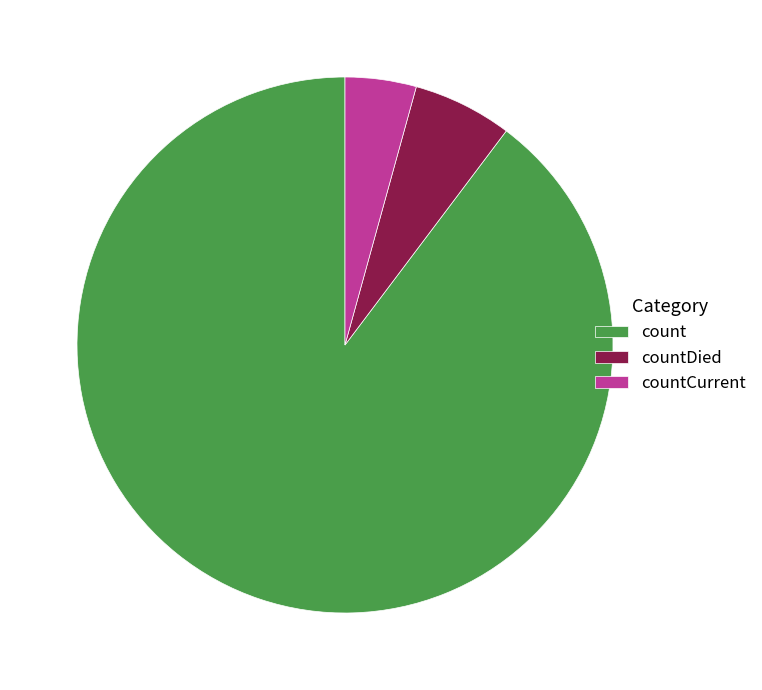

Does any single category account for the majority?

Yes